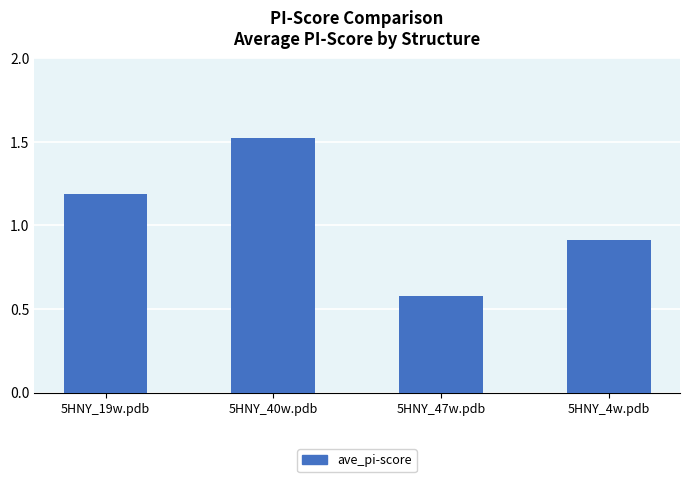

Are the bars grouped side by side (vs. stacked)?

No